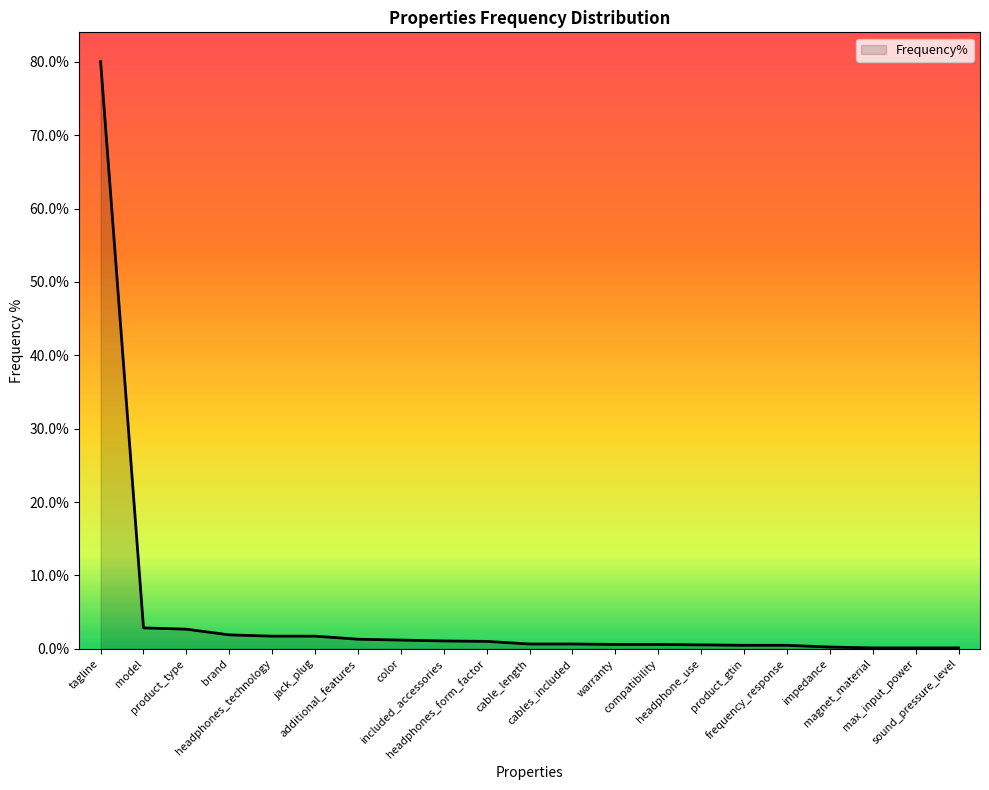

What is the label of the 8th point from the left?

color